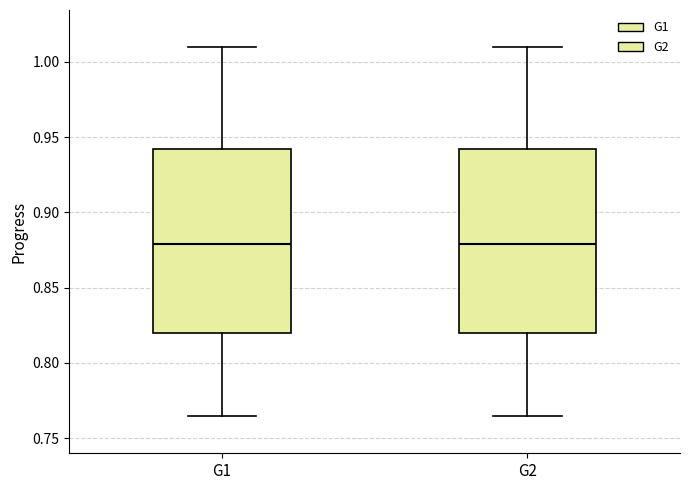

Reading left to right, transcribe this box plot: for each box, give where its median line is, the range the box spans, and where its two whiskers end, as read against the y-axis. The values are not printed on the chart, so give them approximately, as read against the axis.

G1: median 0.880, box 0.820 to 0.940, whiskers 0.765 to 1.010
G2: median 0.880, box 0.820 to 0.940, whiskers 0.765 to 1.010